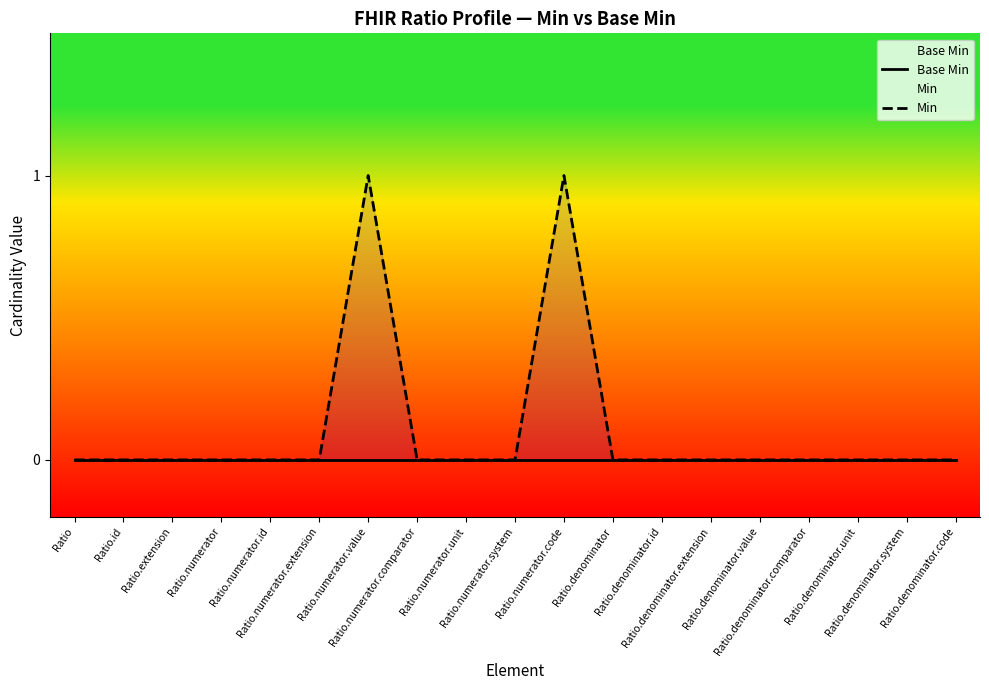

Which category has the highest value in the Base Min series?

Ratio